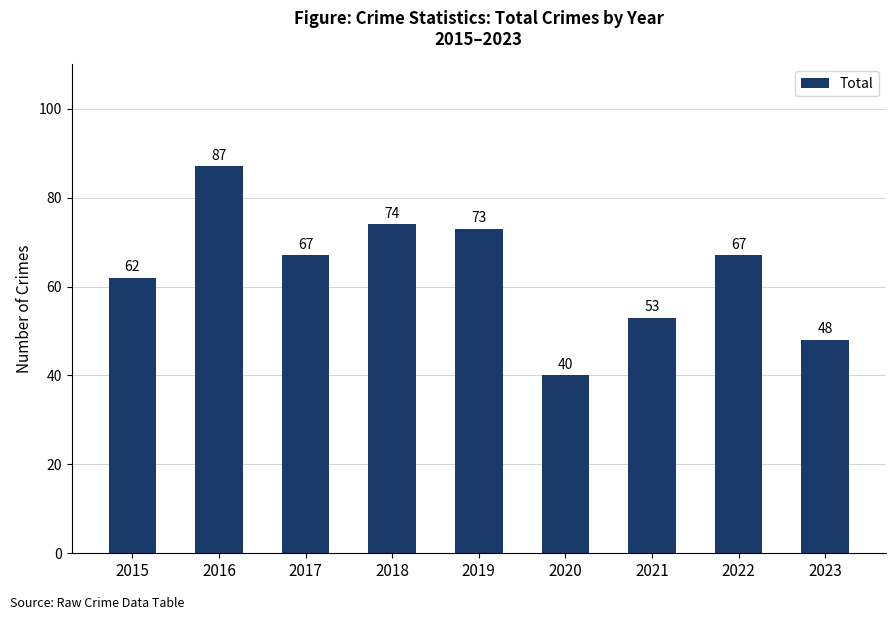

What is the value of the 6th bar from the left?

40